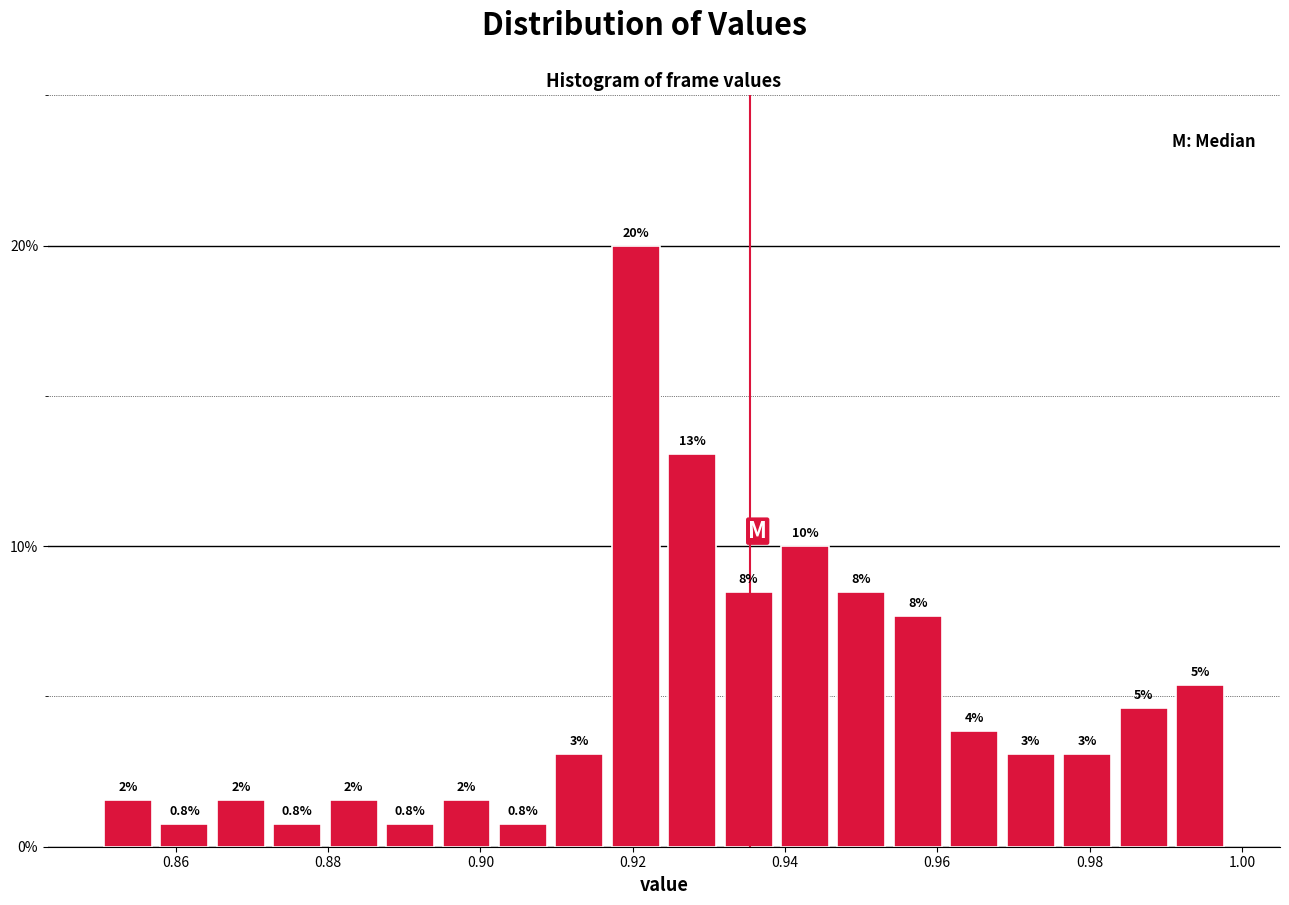

Read against the x-axis, roughly where is the centre of the tallest bar?

0.920